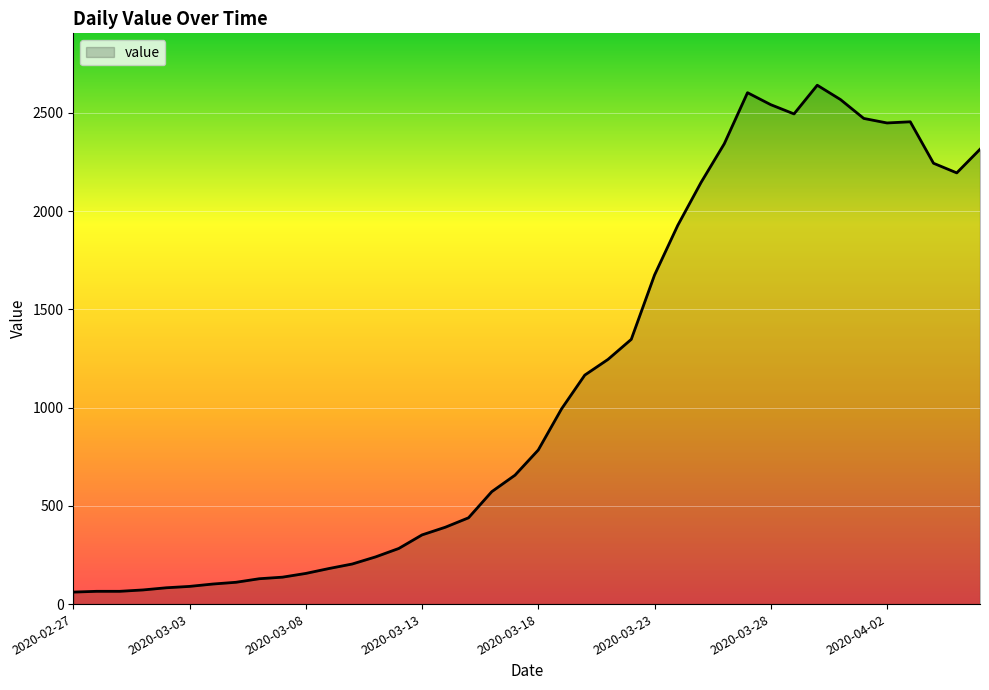

What is the minimum value shown in the chart?

61